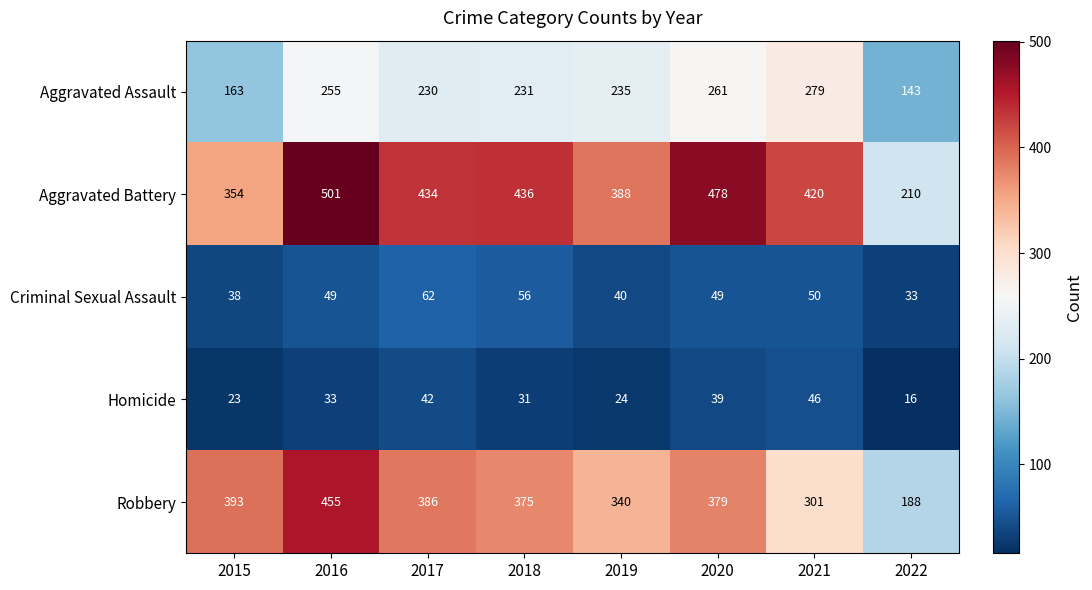

What value does the Aggravated Battery series have at 2015?

354